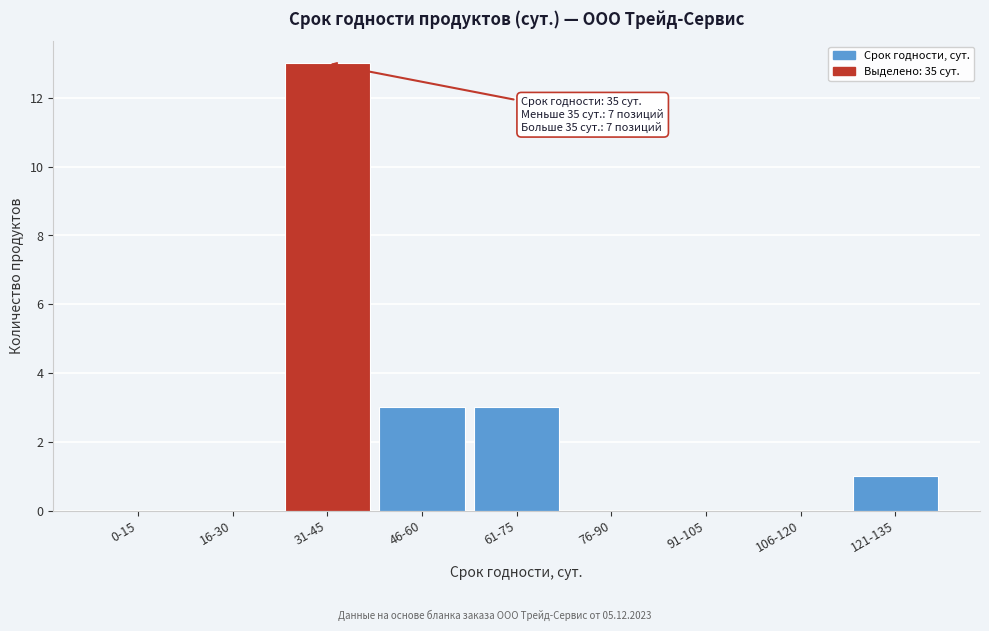

Reading left to right, what are all the values shown in this chart?

0-15=0	16-30=0	31-45=13	46-60=3	61-75=3	76-90=0	91-105=0	106-120=0	121-135=1